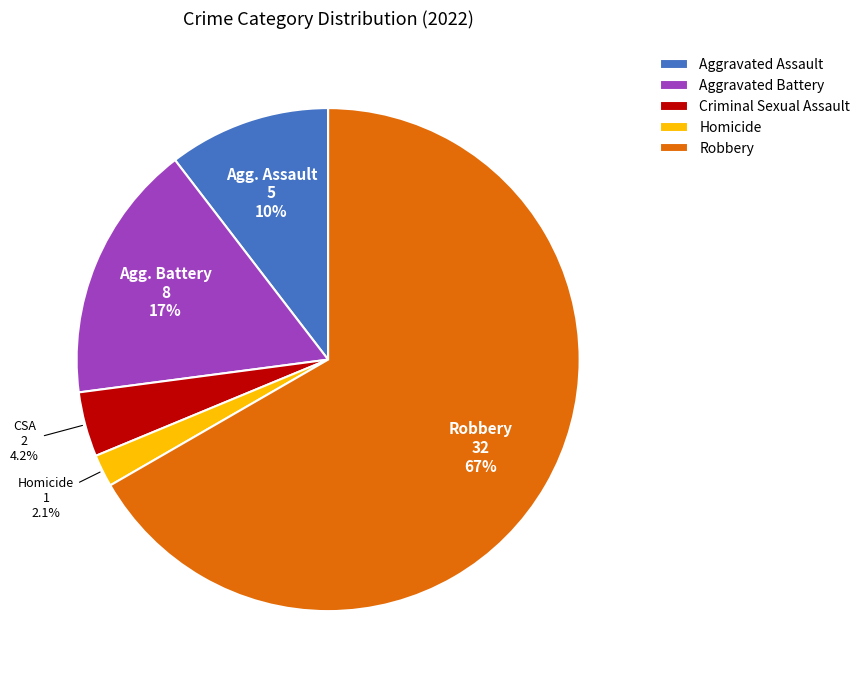

What is the ratio of the value at Robbery to the value at Aggravated Assault?

6.4